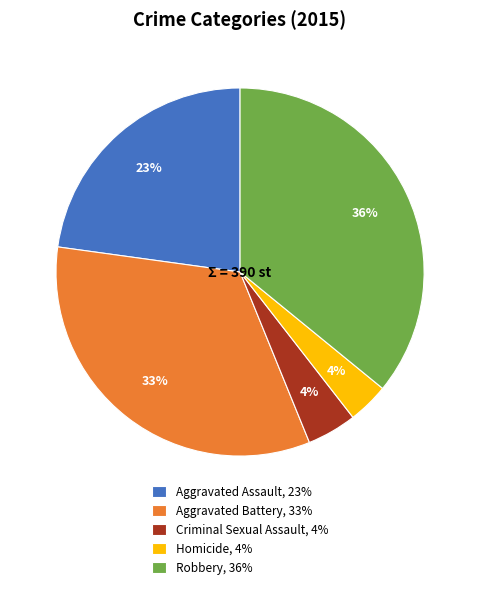

Which has a higher value, Aggravated Battery, 33% or Robbery, 36%?

Robbery, 36%